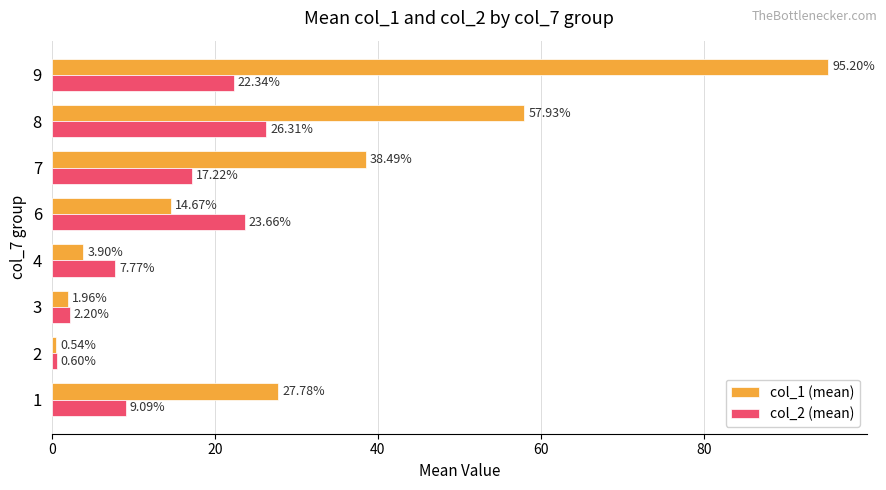

What is the difference between the second highest and minimum values in the col_2 (mean) series?

23.1